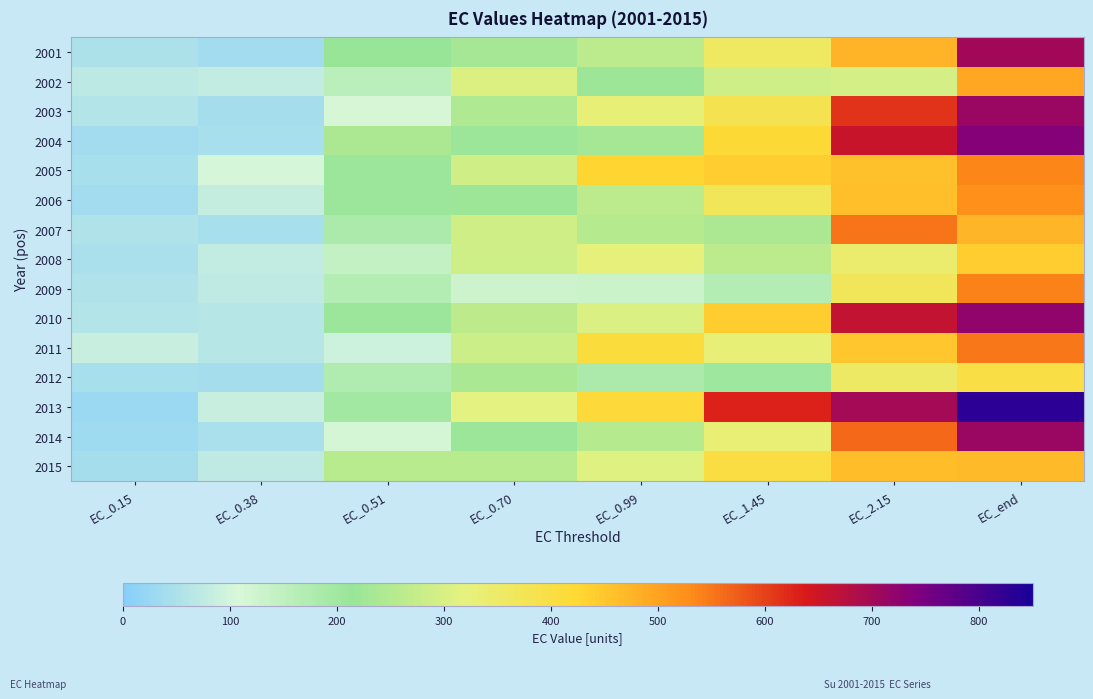

Reading left to right, list all the values displayed in this chart.

2001: EC_0.15=50.8	EC_0.38=39.5	EC_0.51=212.9	EC_0.70=231.3	EC_0.99=260.1	EC_1.45=359.7	EC_2.15=474.9	EC_end=700.9
2002: EC_0.15=71.9	EC_0.38=77.2	EC_0.51=157.1	EC_0.70=305.5	EC_0.99=221.9	EC_1.45=285.7	EC_2.15=293.0	EC_end=491.9
2003: EC_0.15=59.3	EC_0.38=40.0	EC_0.51=110.5	EC_0.70=244.9	EC_0.99=329.2	EC_1.45=384.9	EC_2.15=612.0	EC_end=713.5
2004: EC_0.15=39.0	EC_0.38=44.5	EC_0.51=241.2	EC_0.70=216.7	EC_0.99=229.2	EC_1.45=421.7	EC_2.15=656.9	EC_end=736.6
2005: EC_0.15=43.5	EC_0.38=105.2	EC_0.51=206.4	EC_0.70=291.4	EC_0.99=429.6	EC_1.45=439.5	EC_2.15=455.4	EC_end=537.0
2006: EC_0.15=38.0	EC_0.38=82.3	EC_0.51=208.2	EC_0.70=220.9	EC_0.99=260.4	EC_1.45=369.3	EC_2.15=461.0	EC_end=521.6
2007: EC_0.15=53.4	EC_0.38=44.7	EC_0.51=180.7	EC_0.70=291.8	EC_0.99=255.2	EC_1.45=239.4	EC_2.15=553.7	EC_end=473.3
2008: EC_0.15=49.4	EC_0.38=79.7	EC_0.51=139.6	EC_0.70=288.5	EC_0.99=324.9	EC_1.45=261.8	EC_2.15=342.7	EC_end=441.0
2009: EC_0.15=56.4	EC_0.38=76.2	EC_0.51=167.7	EC_0.70=127.8	EC_0.99=131.0	EC_1.45=167.7	EC_2.15=369.9	EC_end=540.7
2010: EC_0.15=58.6	EC_0.38=64.0	EC_0.51=206.1	EC_0.70=264.2	EC_0.99=304.1	EC_1.45=439.5	EC_2.15=663.0	EC_end=722.2
2011: EC_0.15=84.3	EC_0.38=65.7	EC_0.51=92.8	EC_0.70=285.2	EC_0.99=409.7	EC_1.45=331.9	EC_2.15=451.3	EC_end=548.0
2012: EC_0.15=43.7	EC_0.38=41.2	EC_0.51=172.8	EC_0.70=236.7	EC_0.99=181.6	EC_1.45=204.4	EC_2.15=357.2	EC_end=401.6
2013: EC_0.15=29.5	EC_0.38=83.0	EC_0.51=196.9	EC_0.70=315.5	EC_0.99=417.9	EC_1.45=628.7	EC_2.15=700.4	EC_end=827.2
2014: EC_0.15=31.8	EC_0.38=49.8	EC_0.51=114.8	EC_0.70=216.5	EC_0.99=255.6	EC_1.45=335.3	EC_2.15=564.2	EC_end=712.7
2015: EC_0.15=40.4	EC_0.38=75.8	EC_0.51=257.0	EC_0.70=256.3	EC_0.99=311.4	EC_1.45=403.3	EC_2.15=461.5	EC_end=465.8